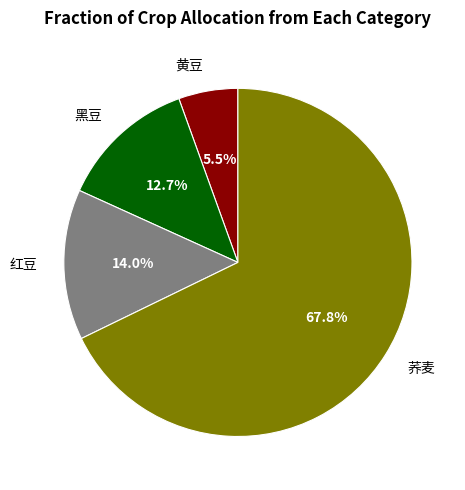

Count the number of slices in the pie.

4